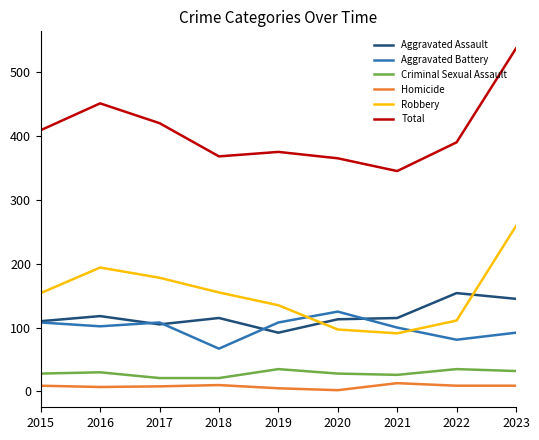

At which category is the sum across all series the highest?

2023